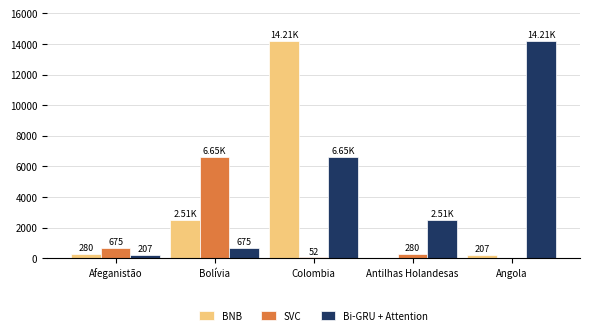

What is the maximum value shown in the chart?

14205